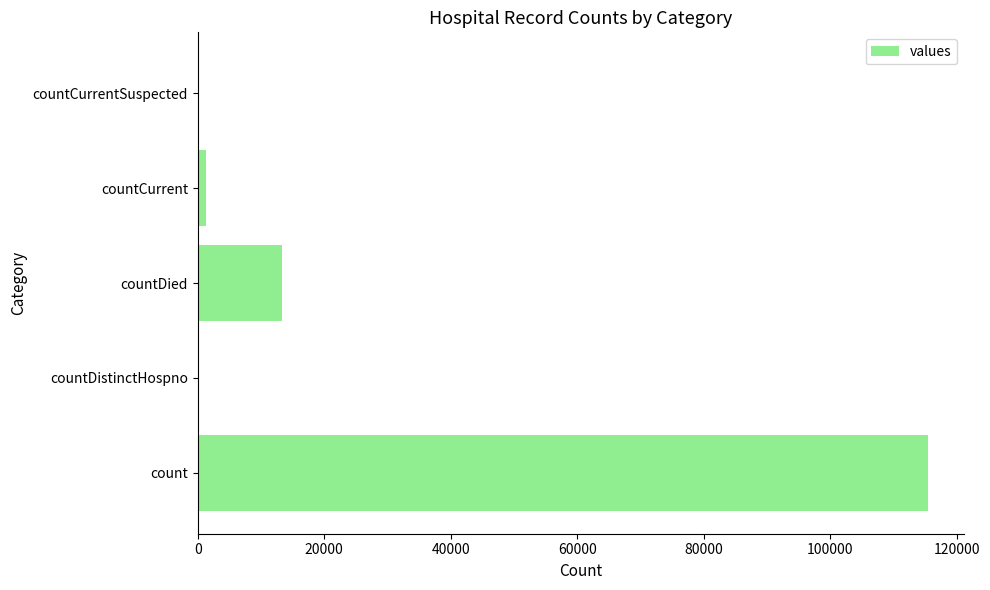

Is it true that the value at countDied is 4280?

False